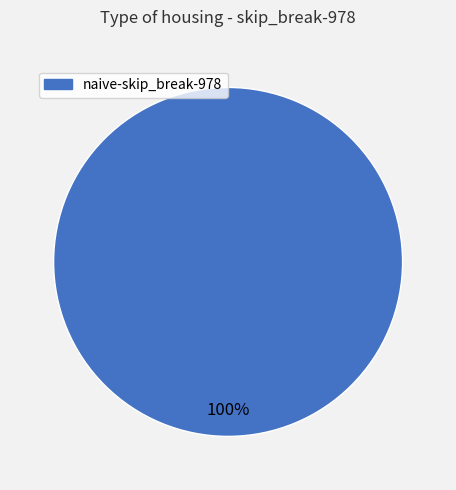

Is there a majority slice in this chart?

Yes